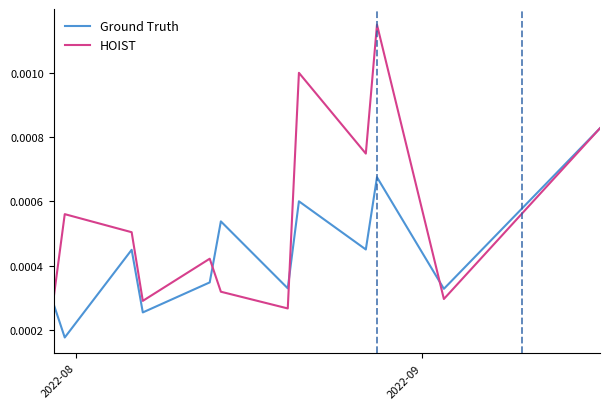

List the series in order of their peak value, lowest first.

Ground Truth, HOIST